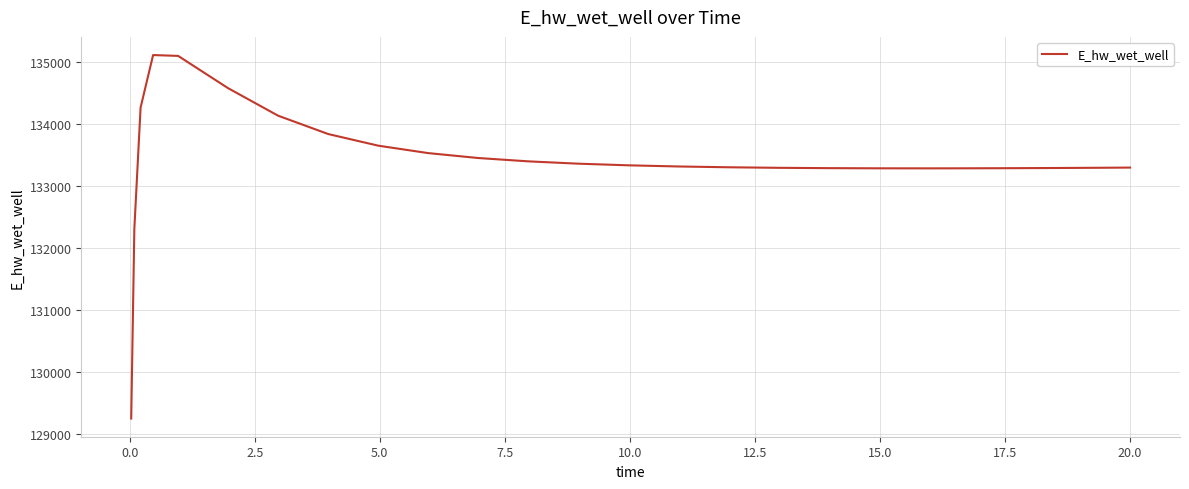

What is the difference between the maximum and minimum values?

5859.0